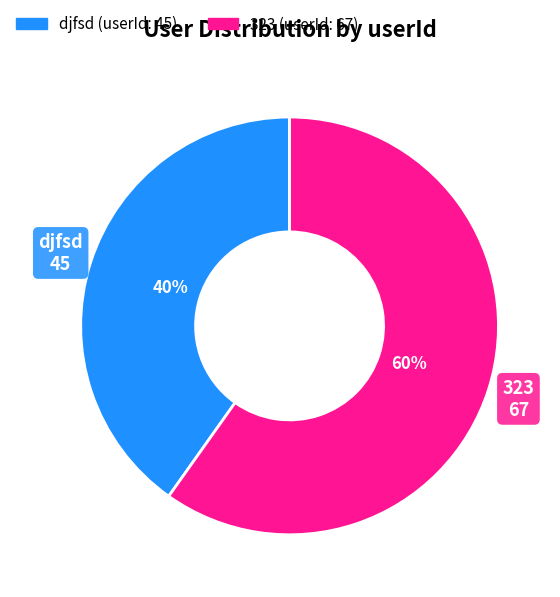

To the nearest percent, what is the average slice percentage?

50%